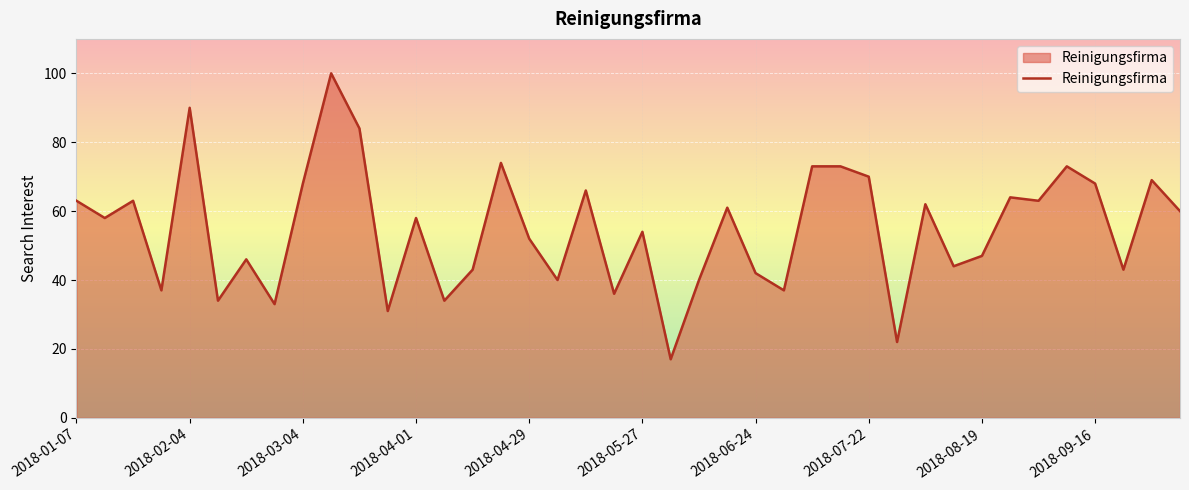

How many lines are shown in the chart?

1